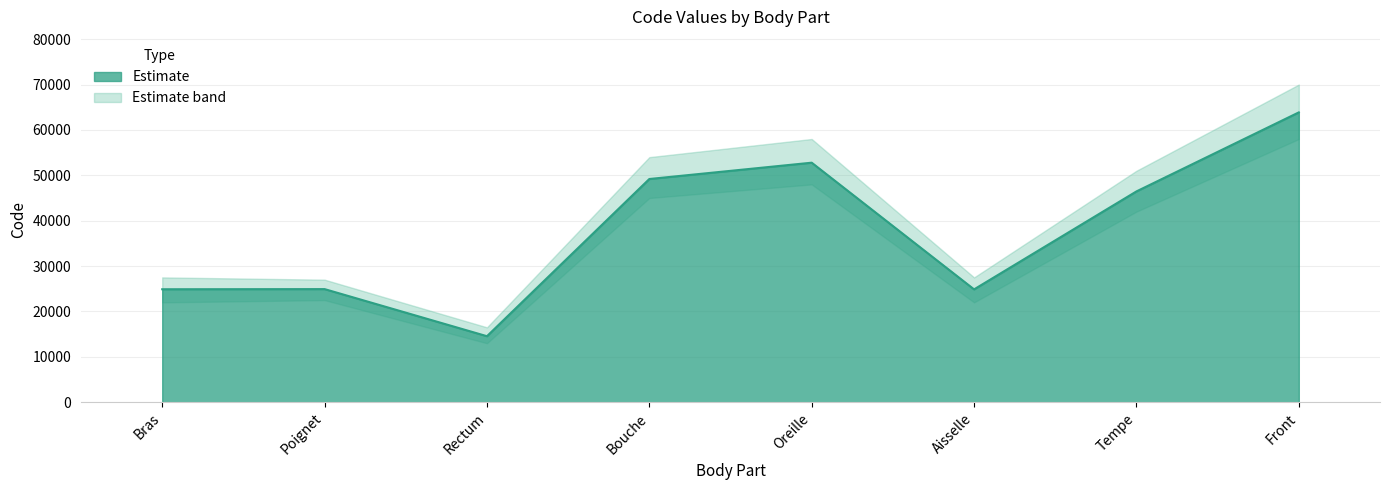

What is the sum of the values at Bras and Oreille?

77670